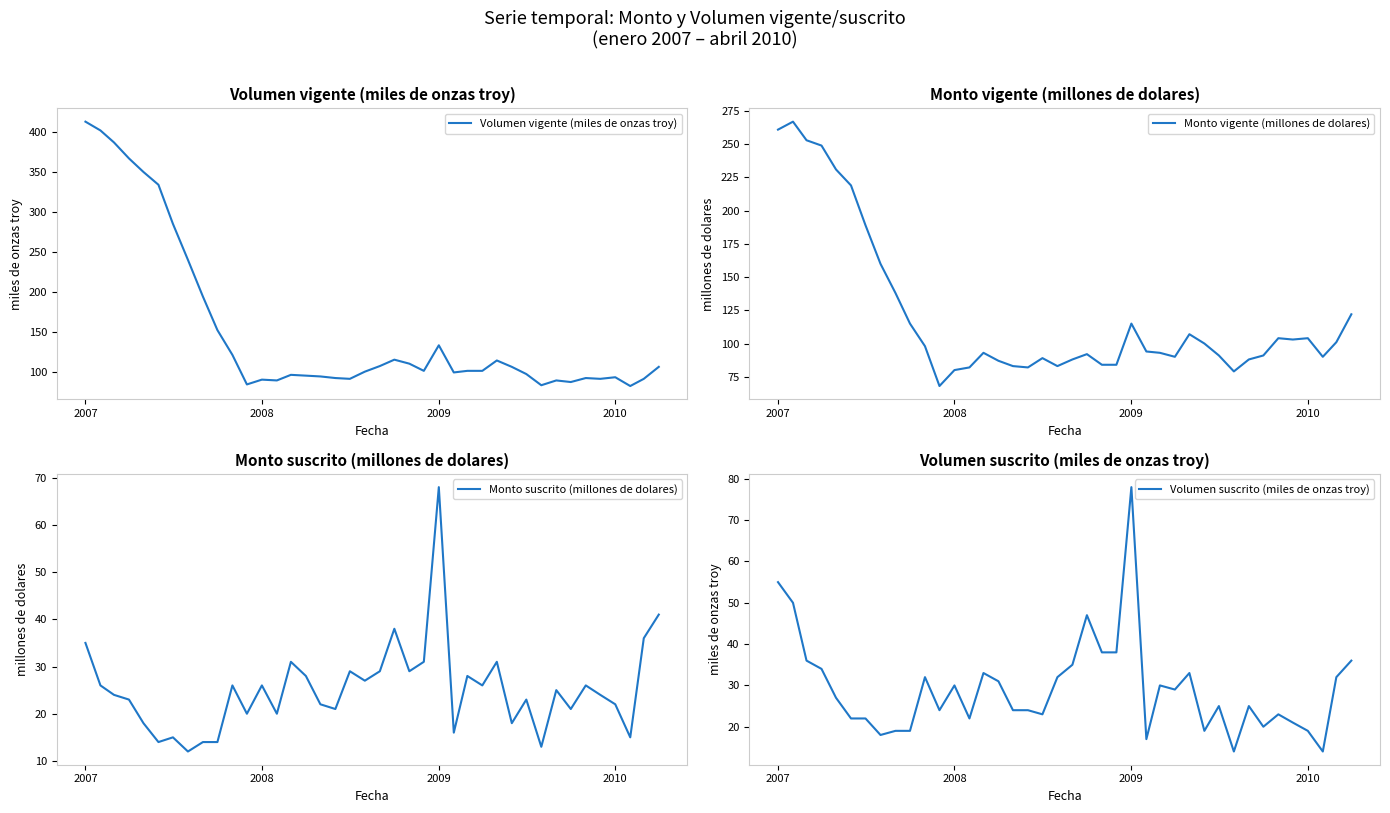

The Monto suscrito (millones de dolares) series shows 21 at 8. True or false?

False